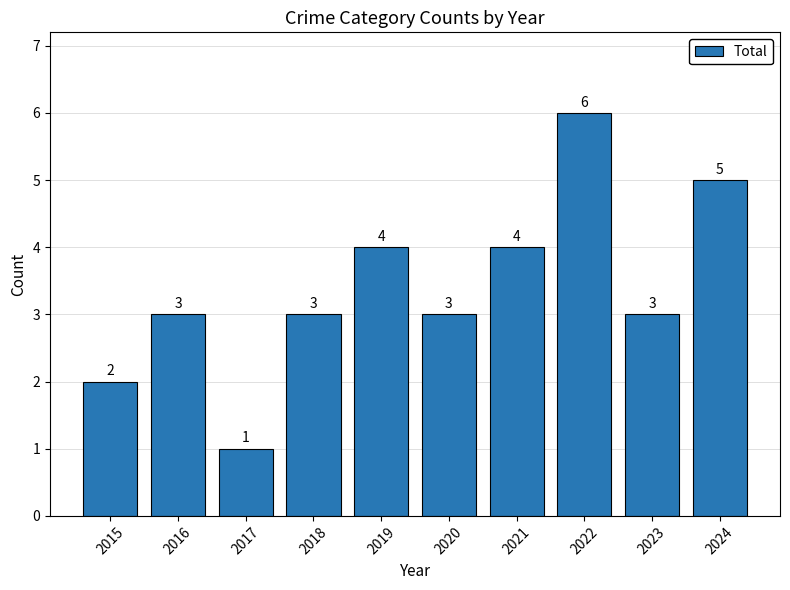

What is the value of the 8th bar from the left?

6